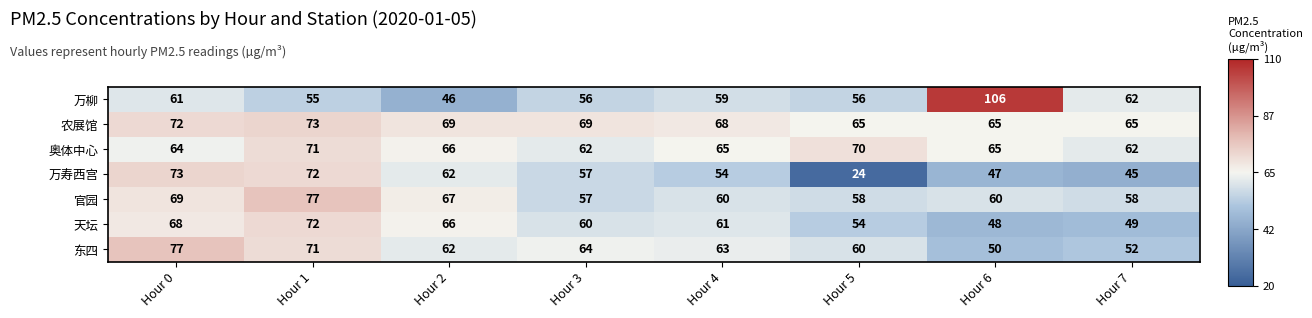

At which category does the chart reach its peak across all series?

Hour 6